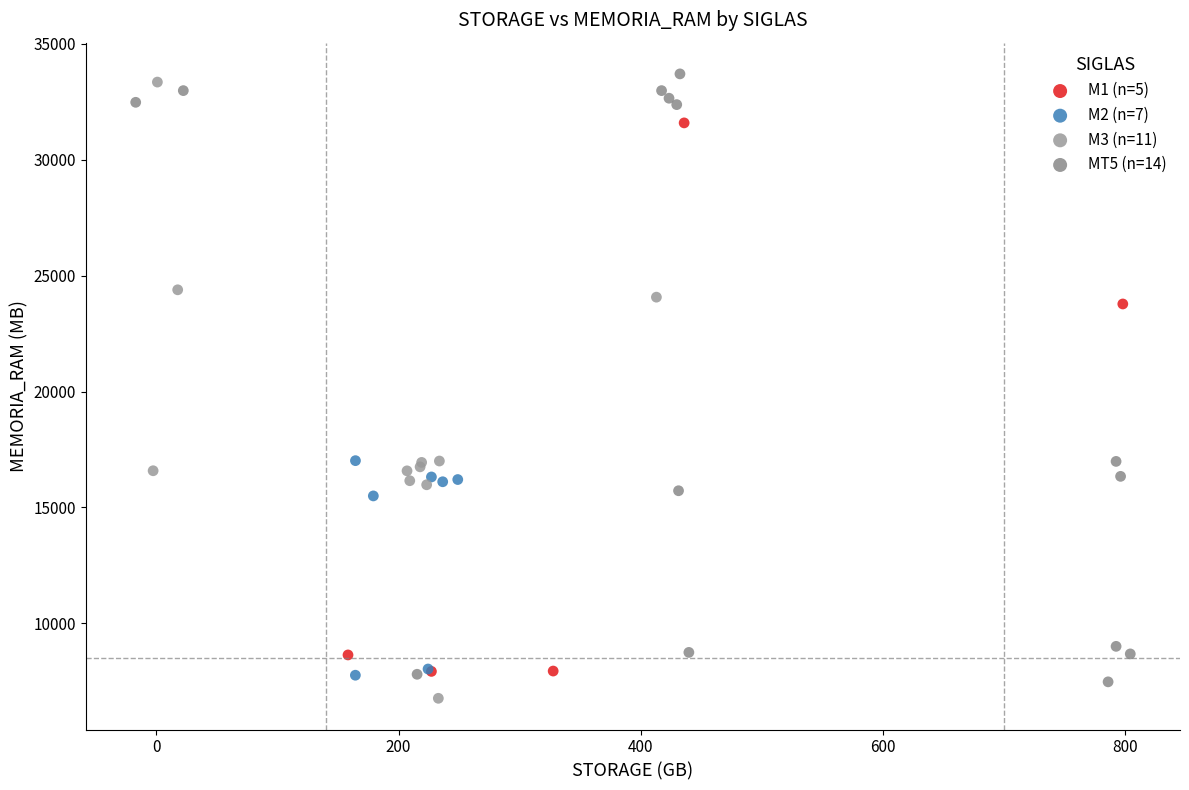

Which series contains the highest Y value?

MT5 (n=14)